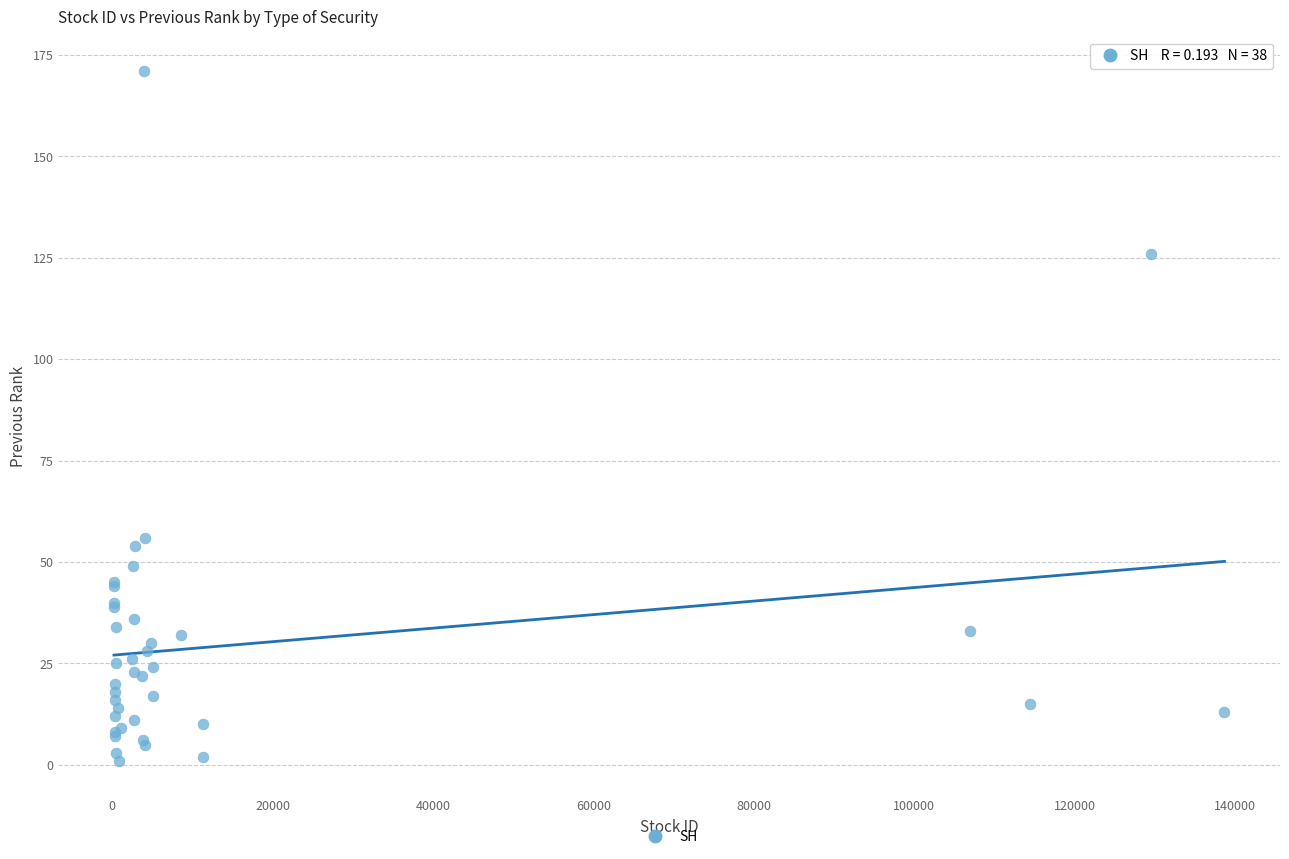

What Y value in the scatter plot is closest to 86?

56